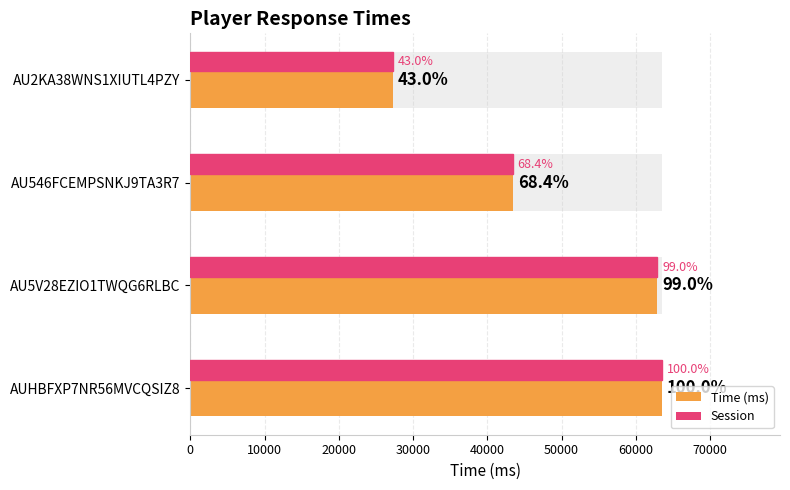

What is the average value of the Session series?

49314